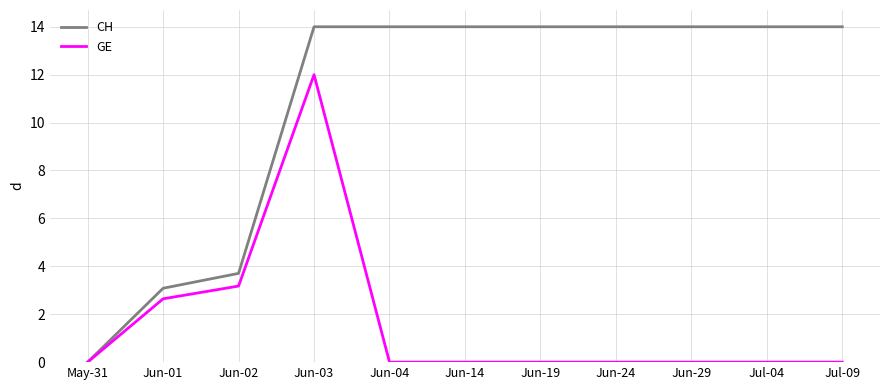

How many values in CH are above zero?

10